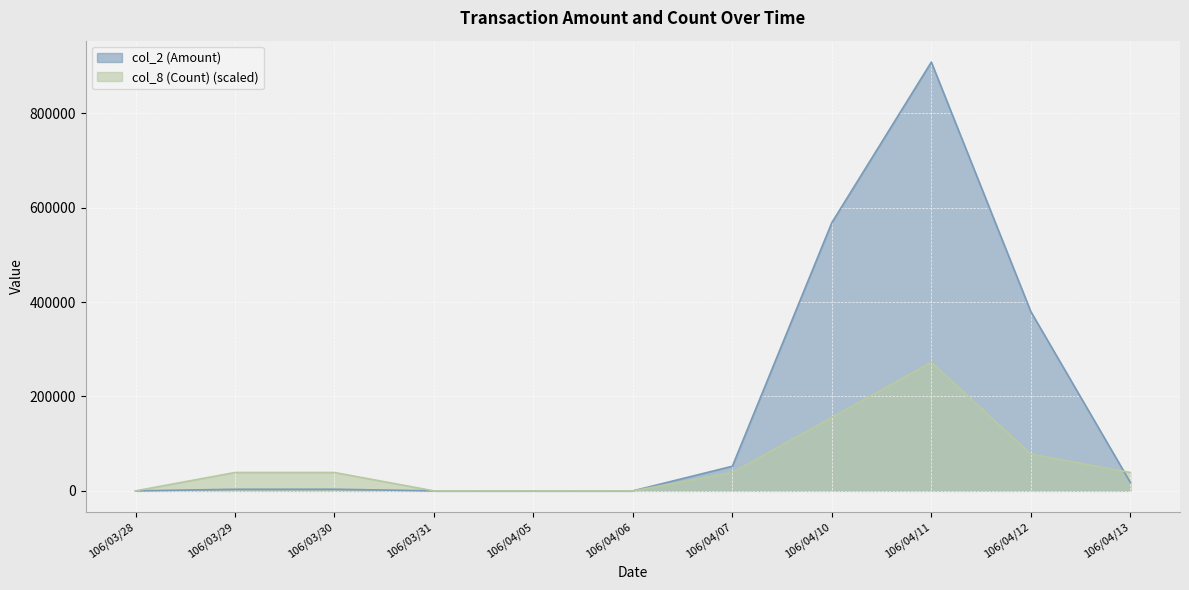

How many data points in col_2 (Amount) are less than 3440?

5